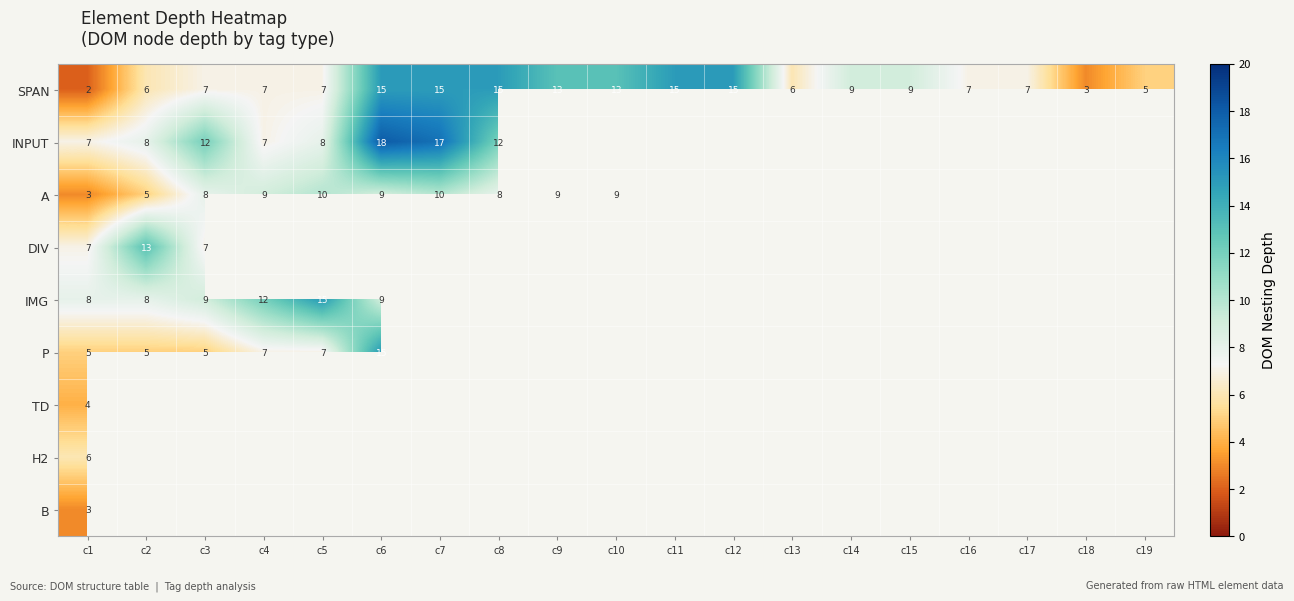

The value of P at c5 is 7. True or false?

True